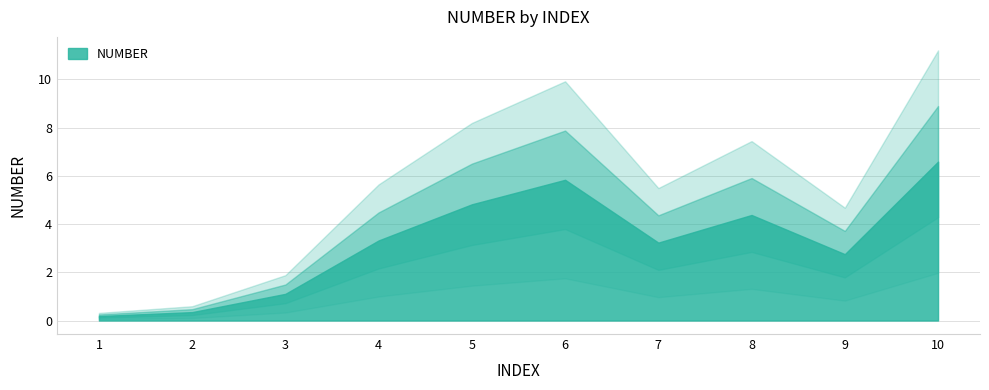

Reading left to right, list all the values displayed in this chart.

1=0.2	2=0.3	3=1.1	4=3.3	5=4.8	6=5.8	7=3.2	8=4.4	9=2.8	10=6.6